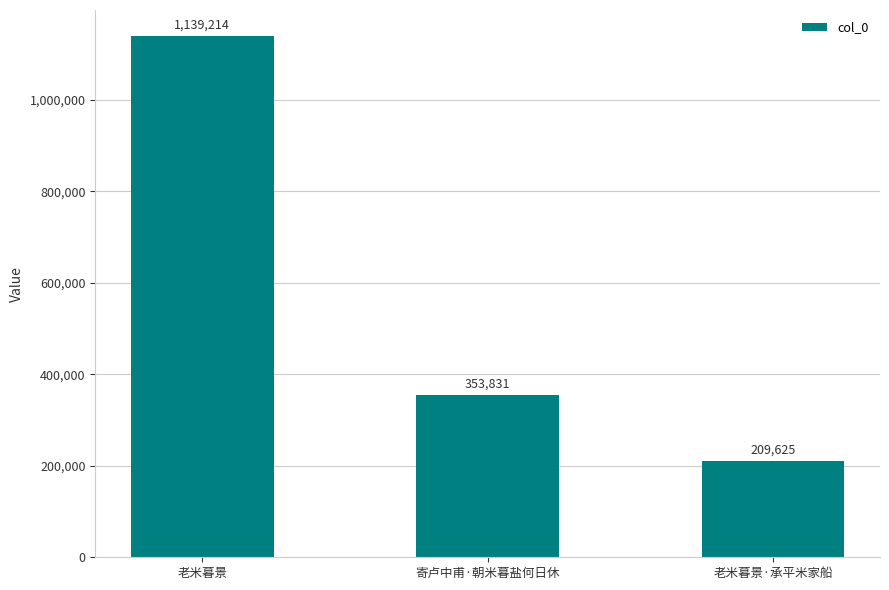

What is the difference between the second highest and minimum values?

144206